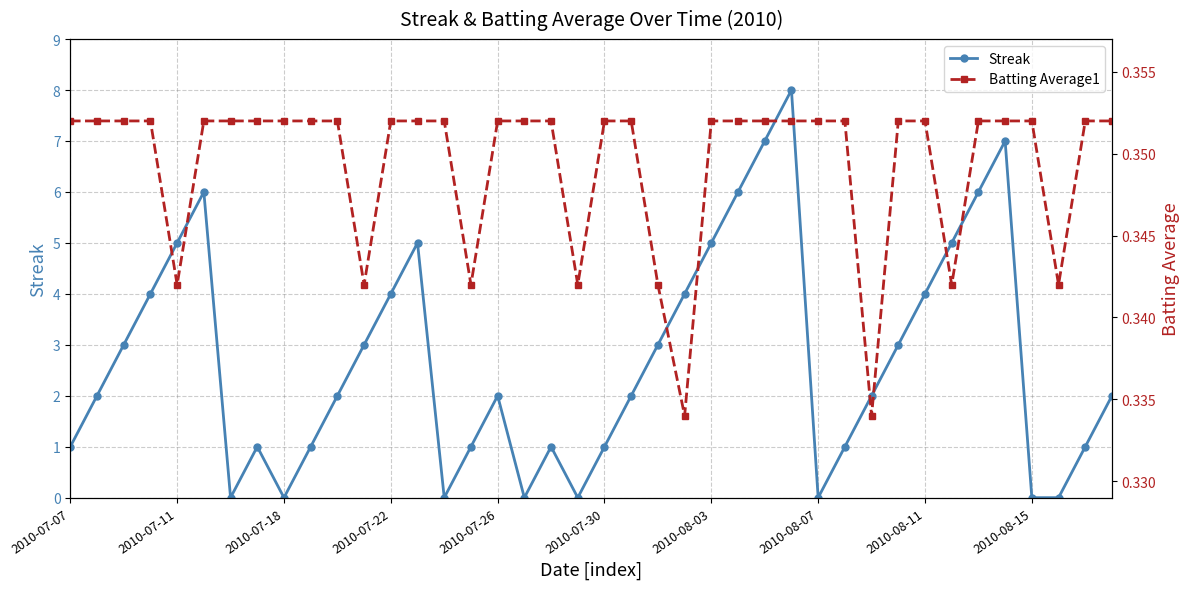

True or false: Streak has a value of 5.3 at 22.

False